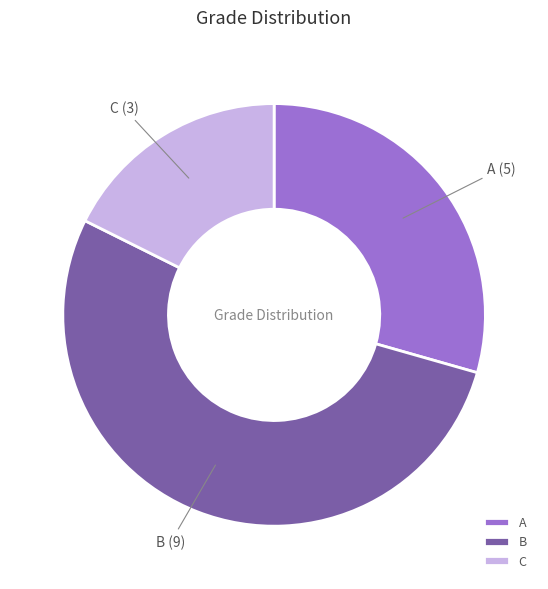

Is there a majority slice in this chart?

Yes